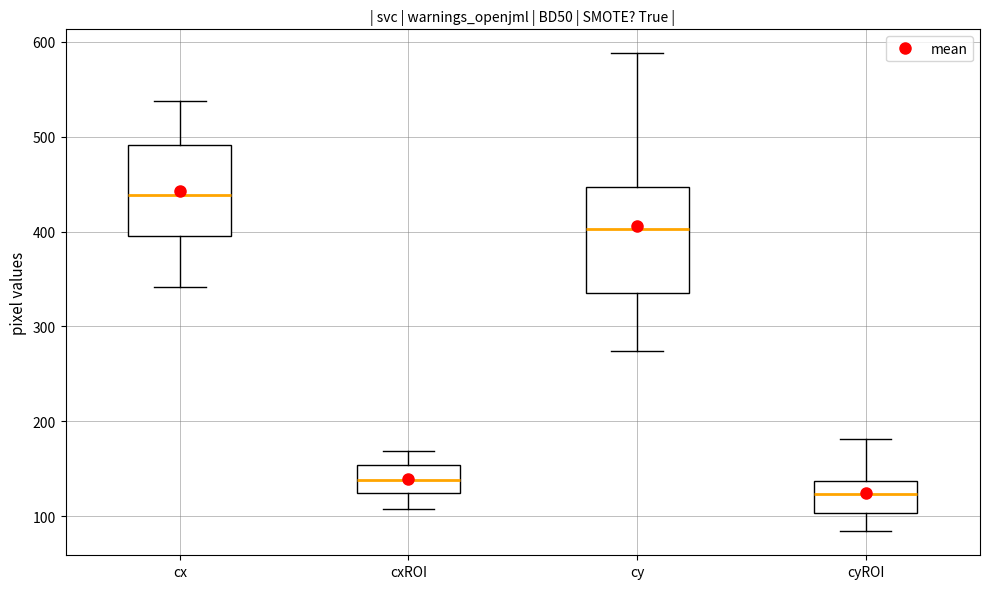

Where is the lower edge of the box for cyROI on the y-axis? The values are not printed on the chart, so give them approximately, as read against the axis.

100